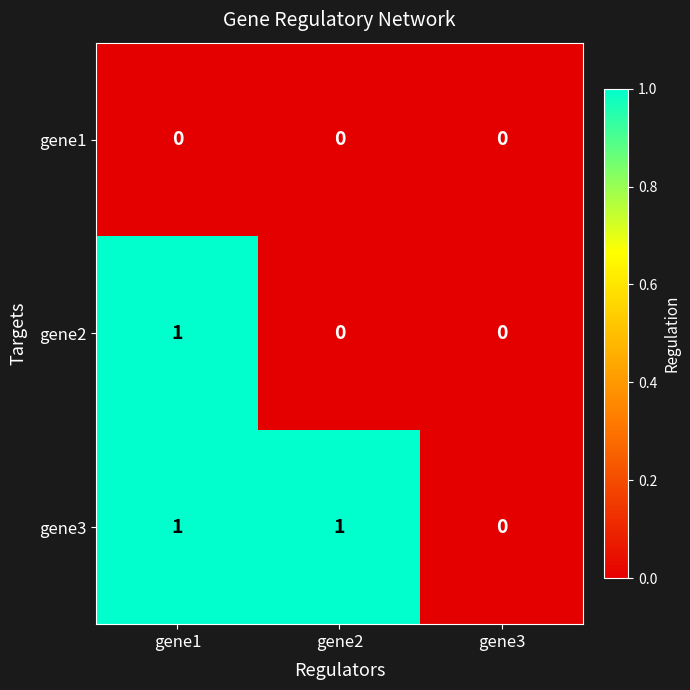

Count the gene2 values in the range 0 to 1.

3